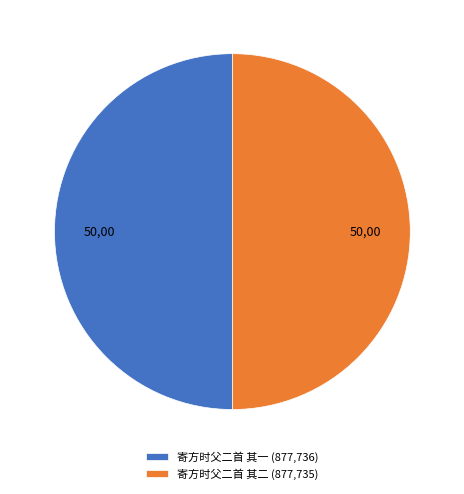

True or false: 寄方时父二首 其二 (877,735) accounts for 50% of the total.

True